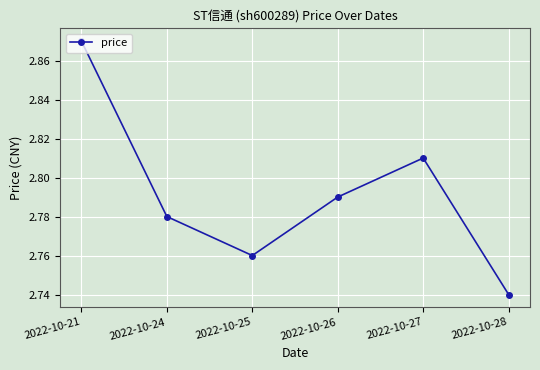

The chart shows a value of 0.7 at 2022-10-27. True or false?

False